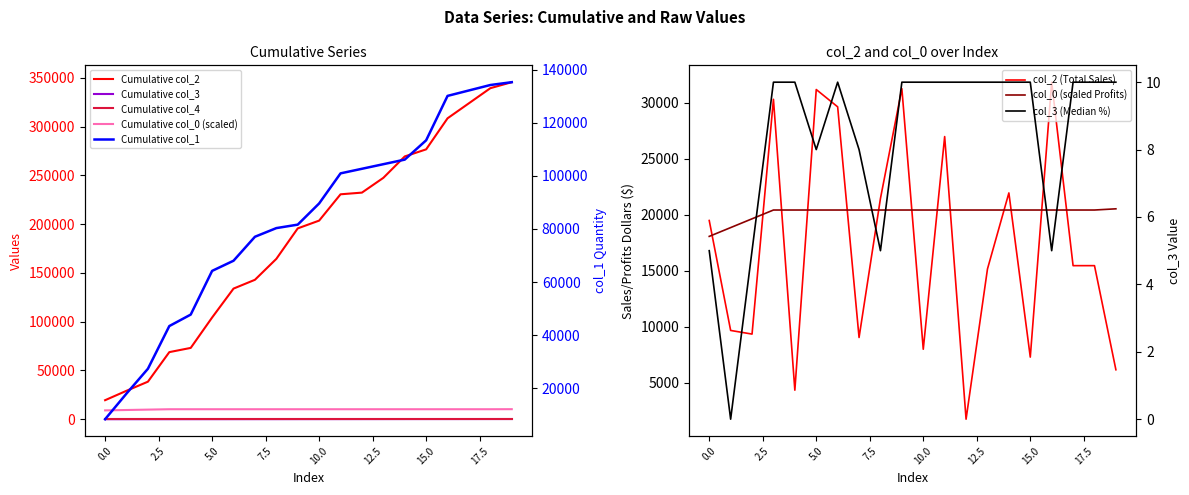

Is it true that col_3 equals 3.0 at 12.5?

False